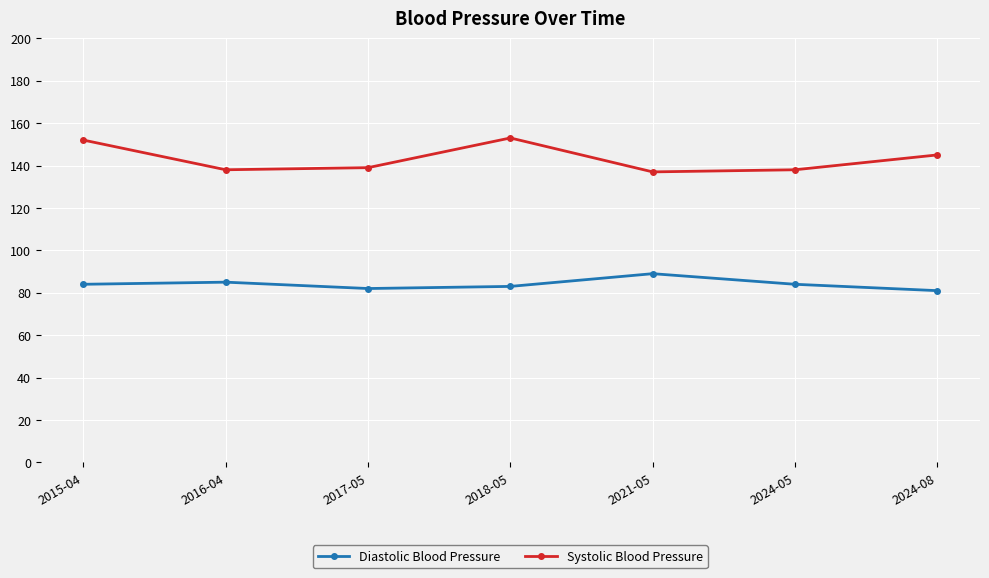

Reading left to right, what are all the values shown in this chart?

Diastolic Blood Pressure: 2015-04=84	2016-04=85	2017-05=82	2018-05=83	2021-05=89	2024-05=84	2024-08=81
Systolic Blood Pressure: 2015-04=152	2016-04=138	2017-05=139	2018-05=153	2021-05=137	2024-05=138	2024-08=145